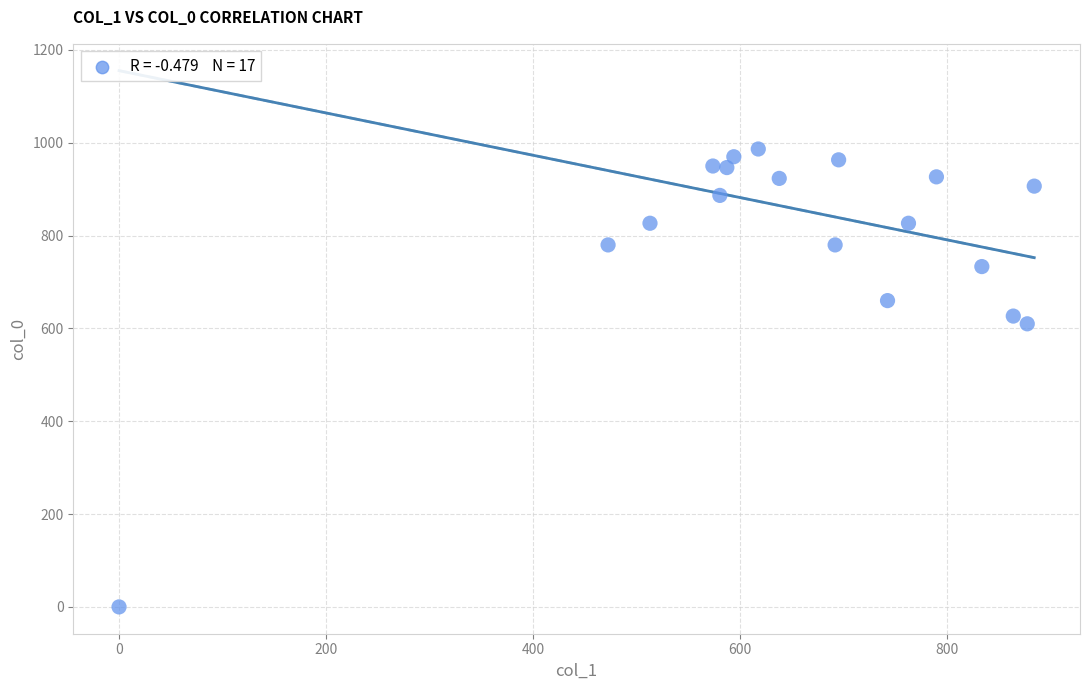

What is the range of X values (max minus min)?

884.2